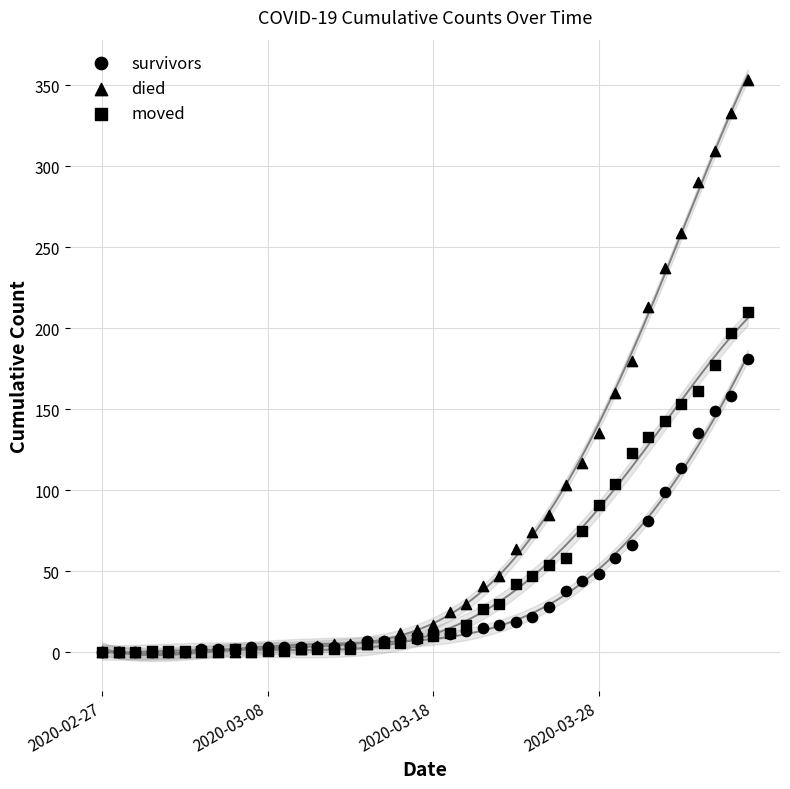

Which series has the largest Y range (max minus min)?

died